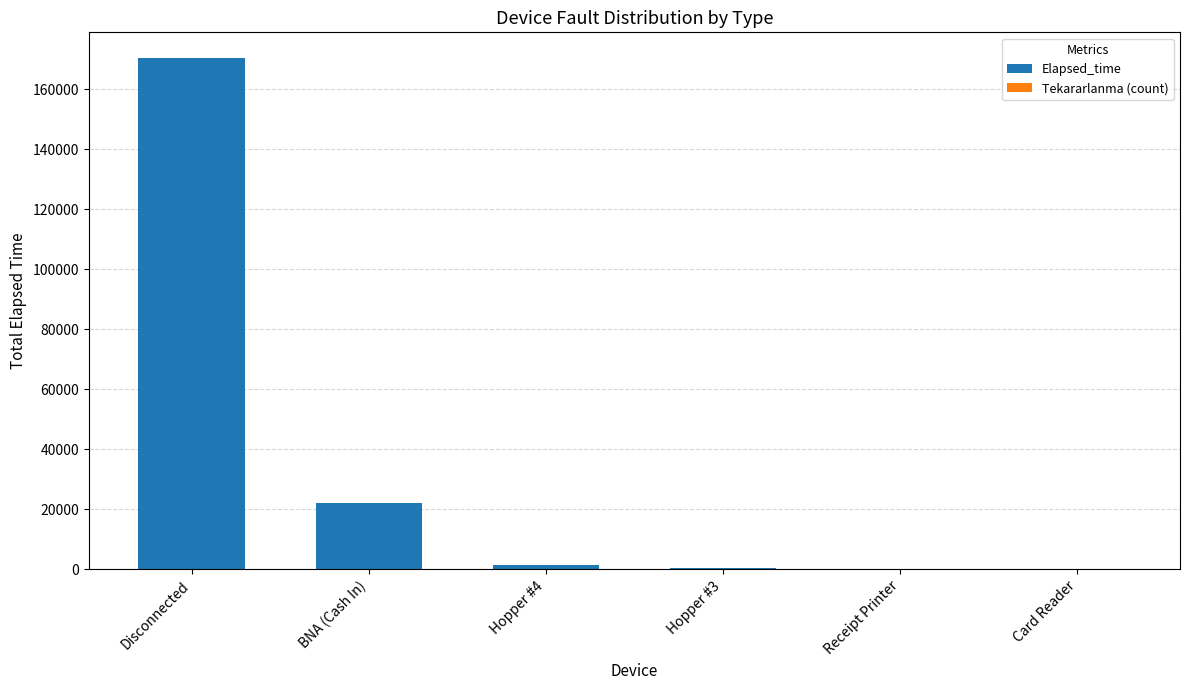

What is the sum of all Elapsed_time values?

194720